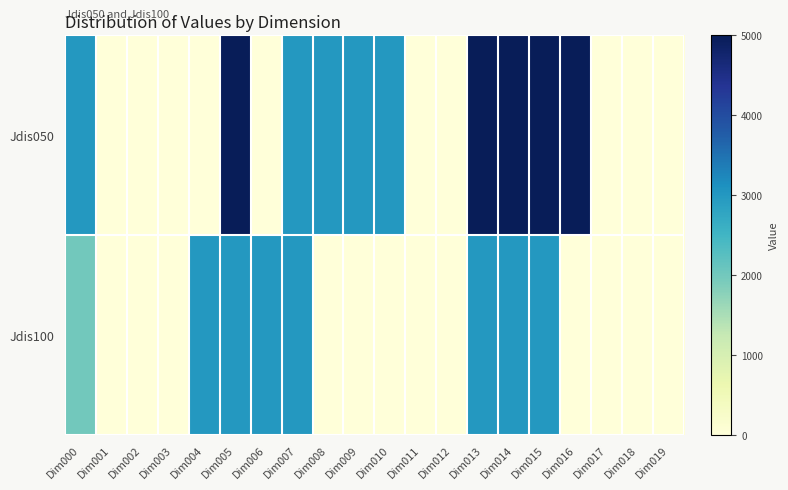

List the series in order of their peak value, lowest first.

Jdis100, Jdis050